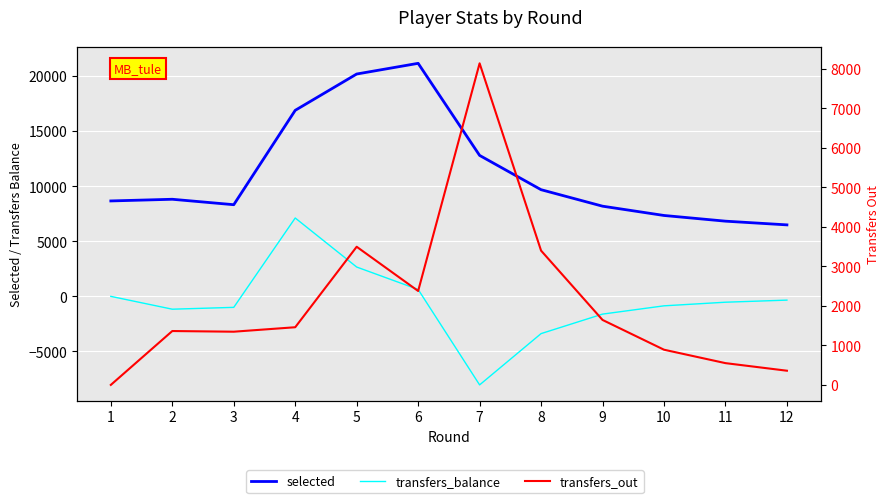

Count the number of data series in this chart.

3